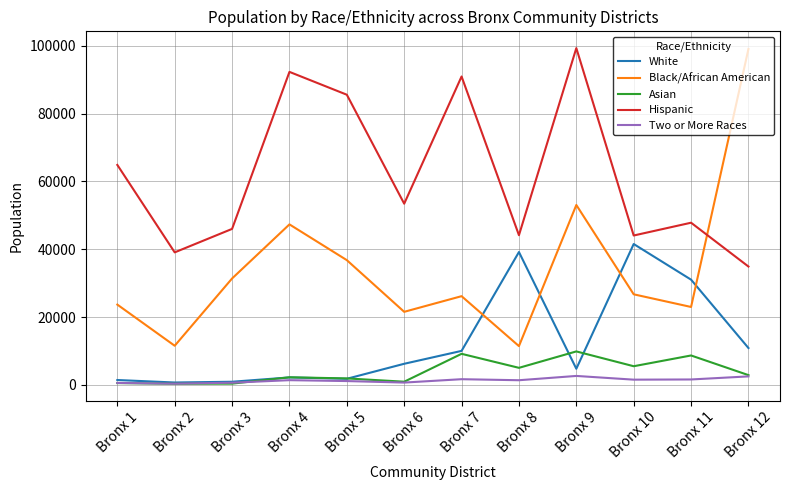

What is the difference between the White values at Bronx 2 and Bronx 5?

1097